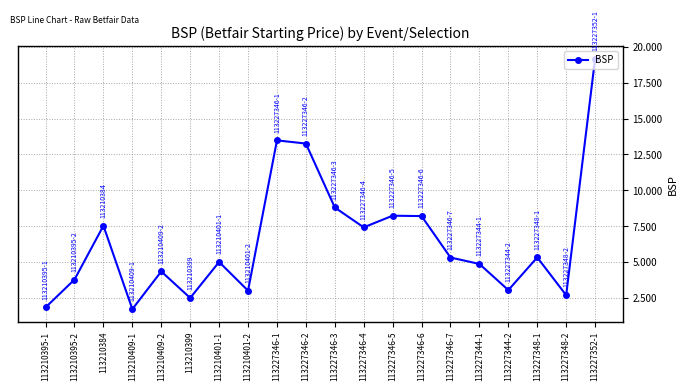

What is the ratio of the value at 113227344-1 to the value at 113210384?

0.6